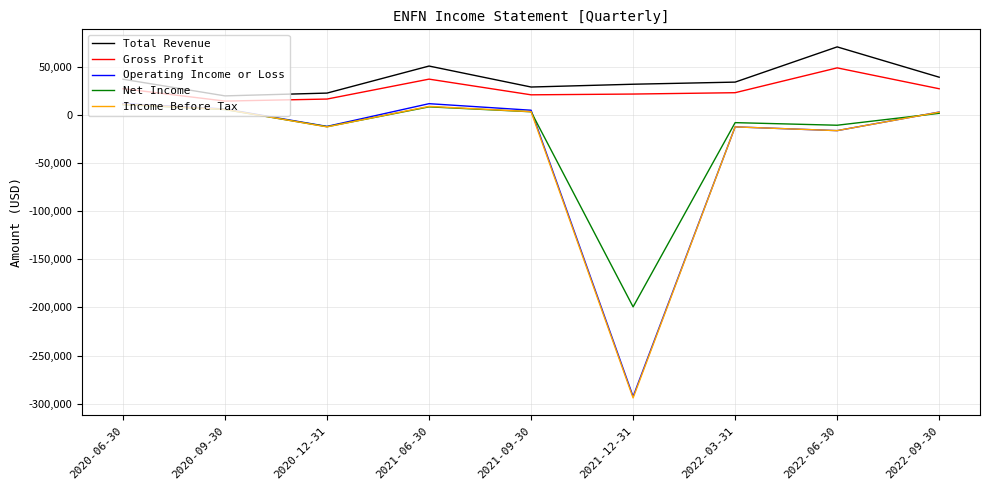

True or false: Total Revenue and Income Before Tax intersect in this chart.

False